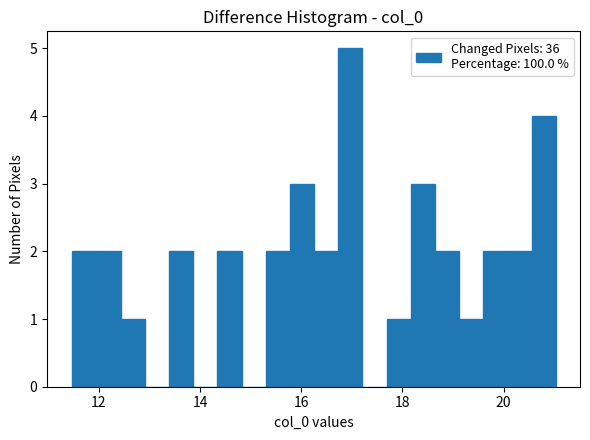

Read against the x-axis, roughly where is the centre of the tallest bar?

17.0